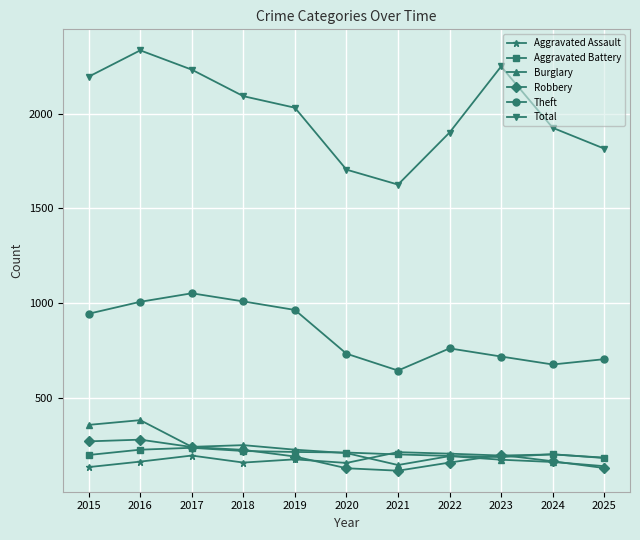

True or false: Theft and Total cross at least once.

False